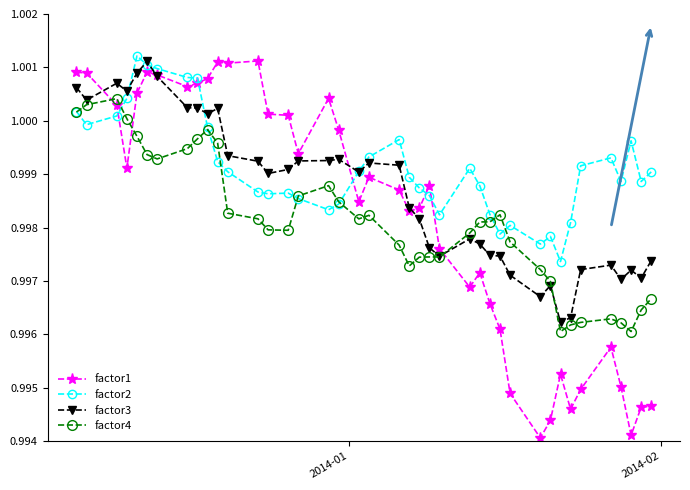

True or false: factor2 has more than 1 interior local peaks.

True